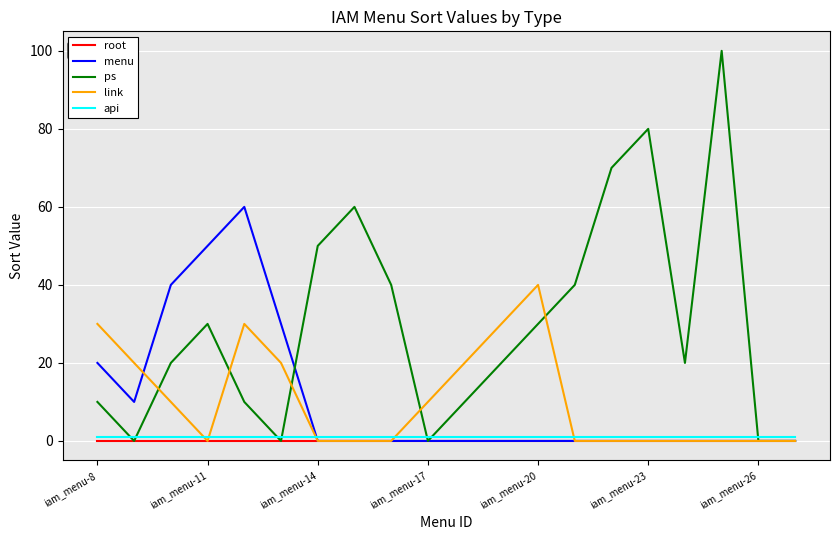

At how many categories does at least one series exceed 8?

18